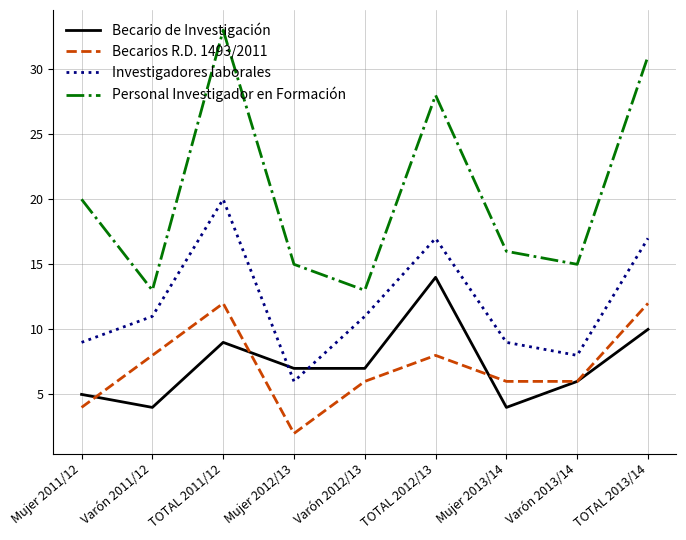

At which category is the sum across all series the highest?

TOTAL 2011/12